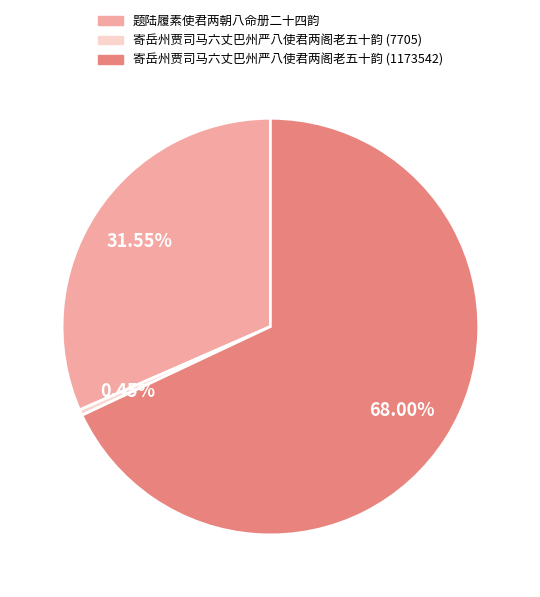

Between 寄岳州贾司马六丈巴州严八使君两阁老五十韵 (7705) and 寄岳州贾司马六丈巴州严八使君两阁老五十韵 (1173542), which is larger?

寄岳州贾司马六丈巴州严八使君两阁老五十韵 (1173542)